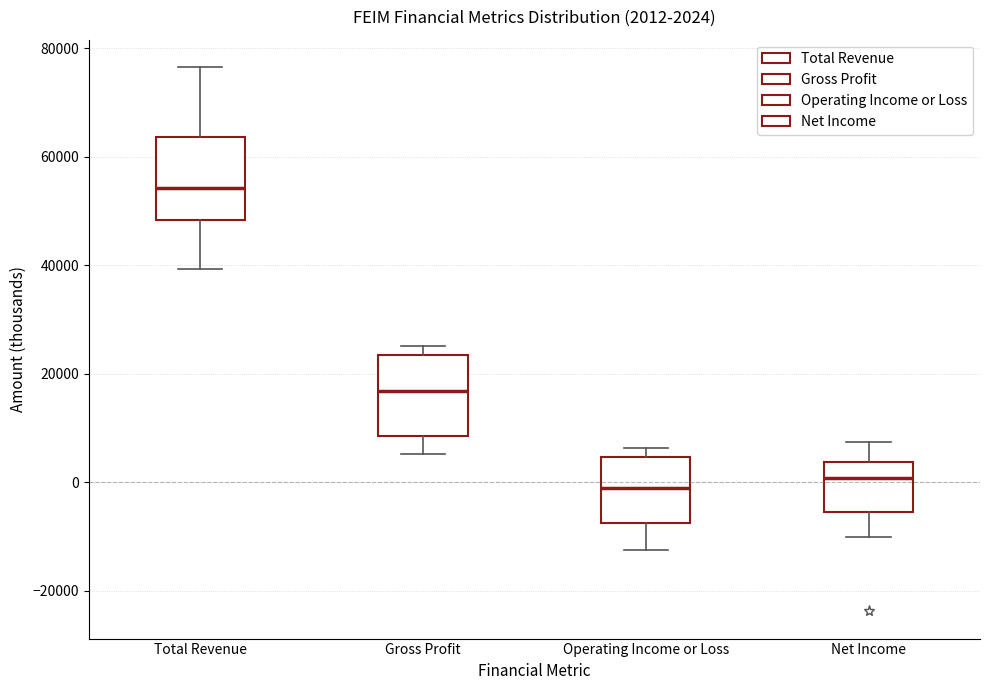

Which box has the highest median line?

Total Revenue